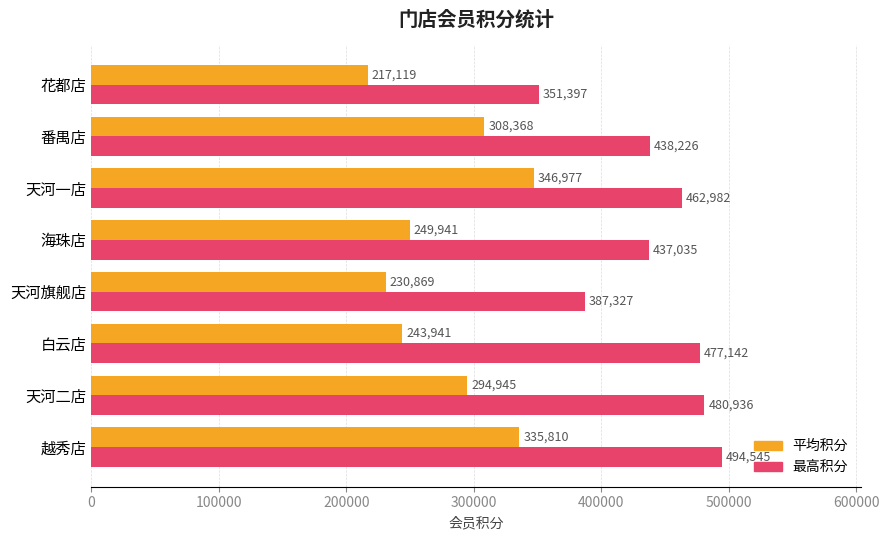

What is the difference between the maximum and minimum values in the 最高积分 series?

143148